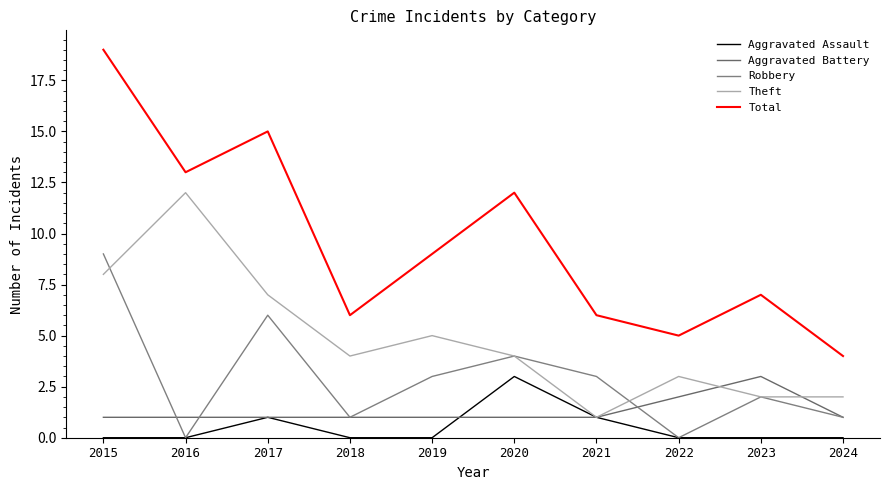

Reading left to right, extract all data points from this chart.

Aggravated Assault: 2015=0	2016=0	2017=1	2018=0	2019=0	2020=3	2021=1	2022=0	2023=0	2024=0
Aggravated Battery: 2015=1	2016=1	2017=1	2018=1	2019=1	2020=1	2021=1	2022=2	2023=3	2024=1
Robbery: 2015=9	2016=0	2017=6	2018=1	2019=3	2020=4	2021=3	2022=0	2023=2	2024=1
Theft: 2015=8	2016=12	2017=7	2018=4	2019=5	2020=4	2021=1	2022=3	2023=2	2024=2
Total: 2015=19	2016=13	2017=15	2018=6	2019=9	2020=12	2021=6	2022=5	2023=7	2024=4